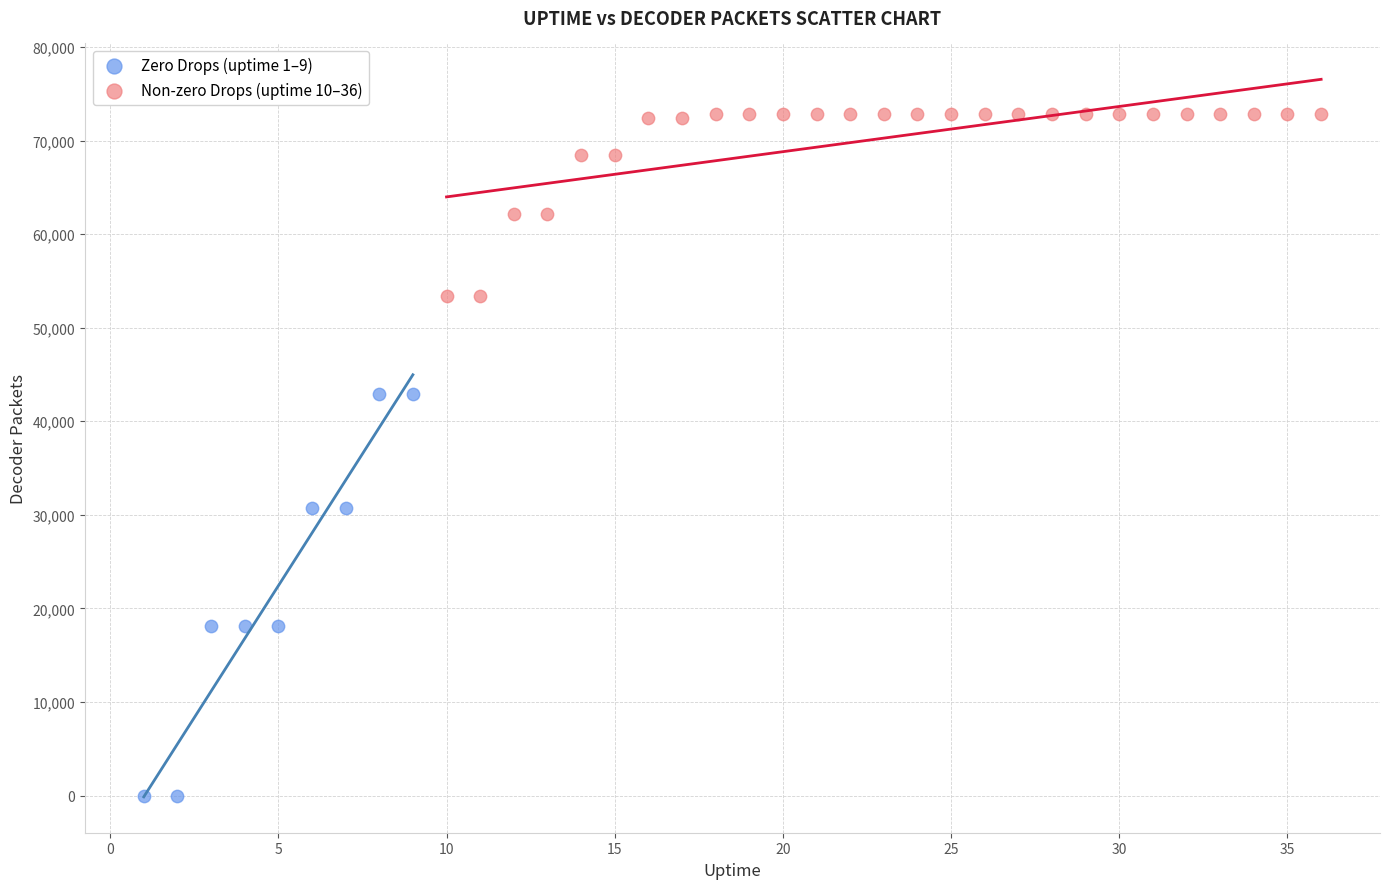

Which series has the largest Y range (max minus min)?

Zero Drops (uptime 1–9)